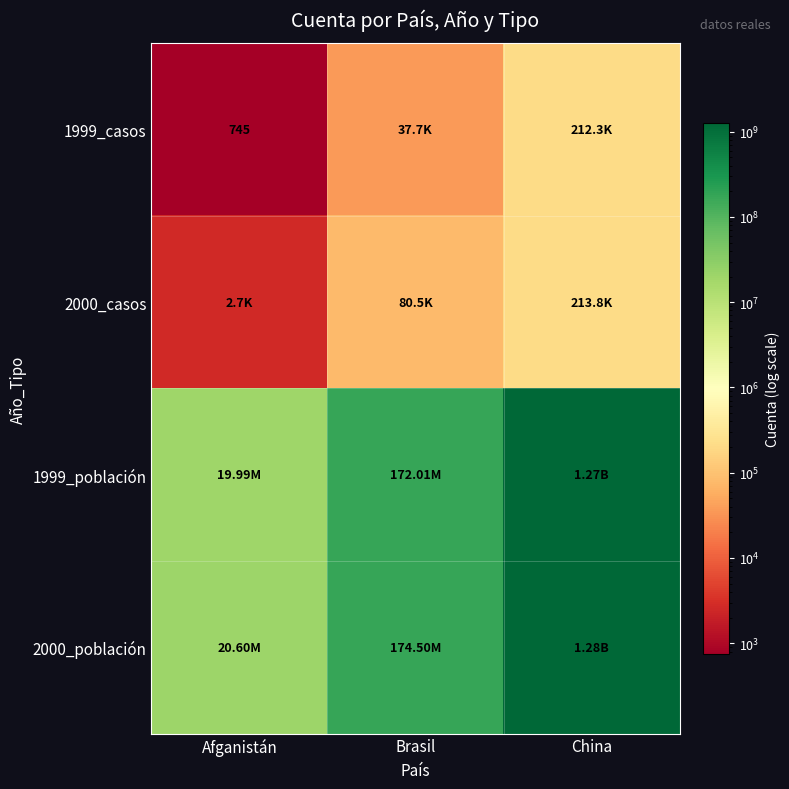

What is the maximum value shown in the chart?

1280428583